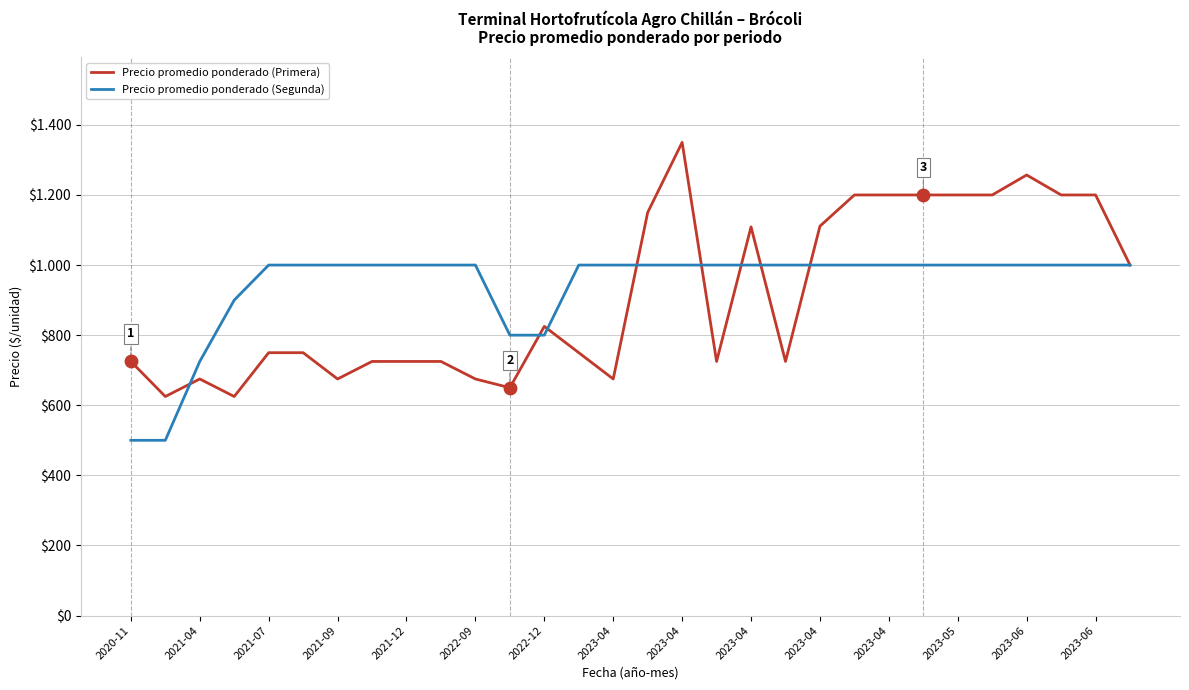

What are all the series names shown in the legend?

Precio promedio ponderado (Primera), Precio promedio ponderado (Segunda)